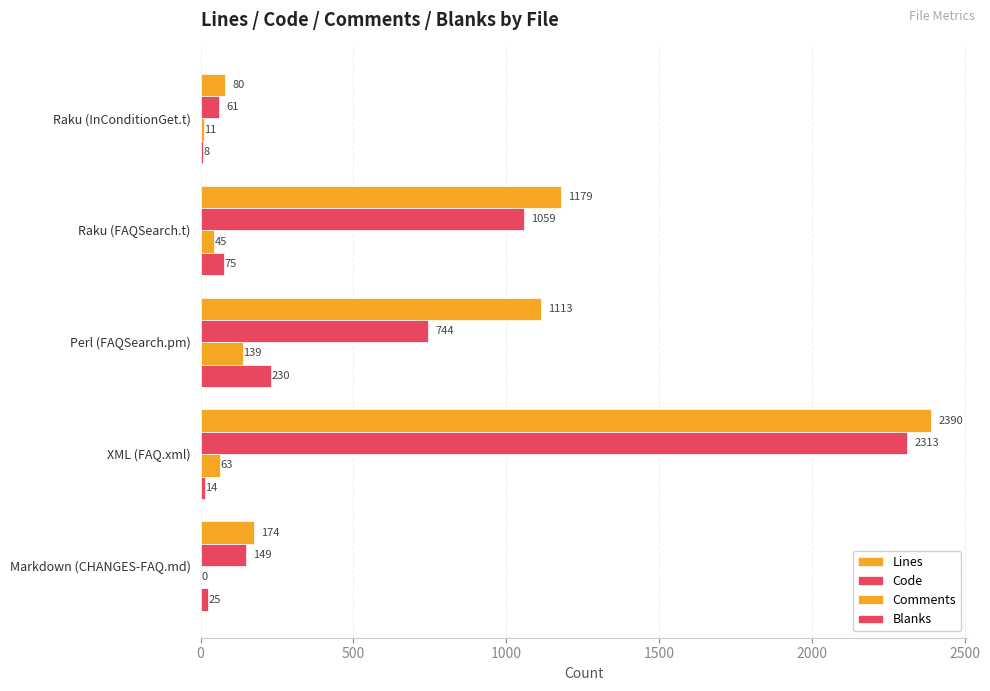

Which series has the widest spread of values?

Lines